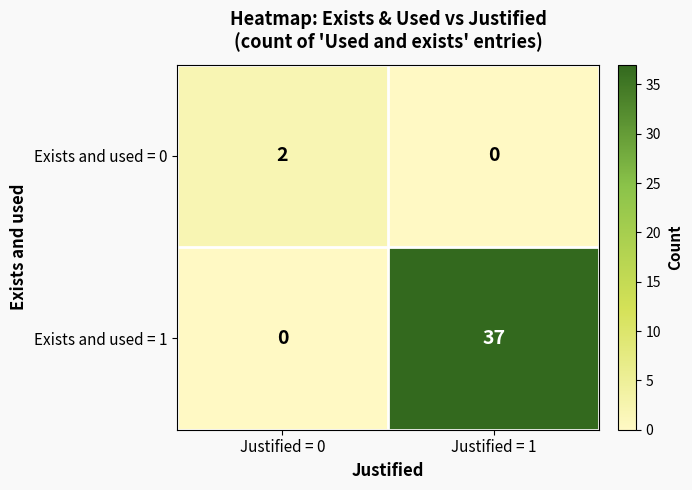

Which series has the largest range (max minus min)?

Exists and used = 1